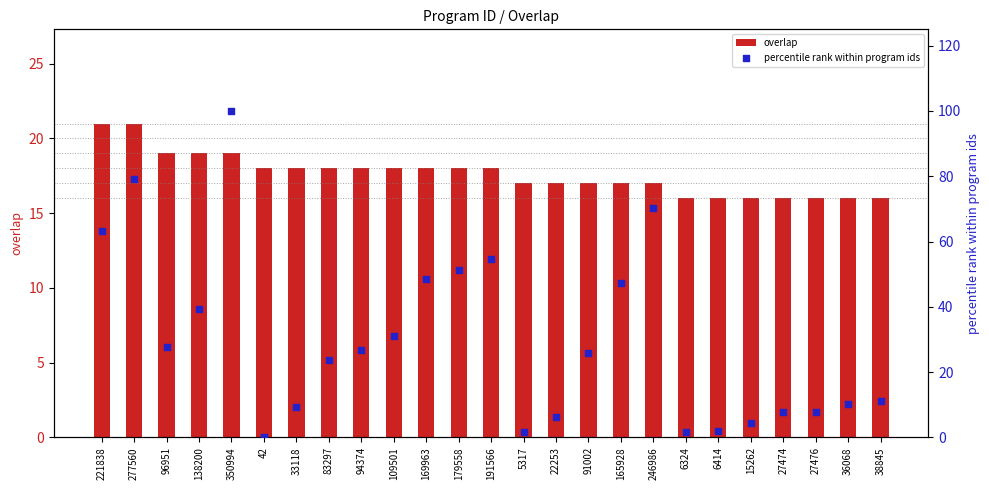

Which series has the largest total across all categories?

percentile rank within program ids